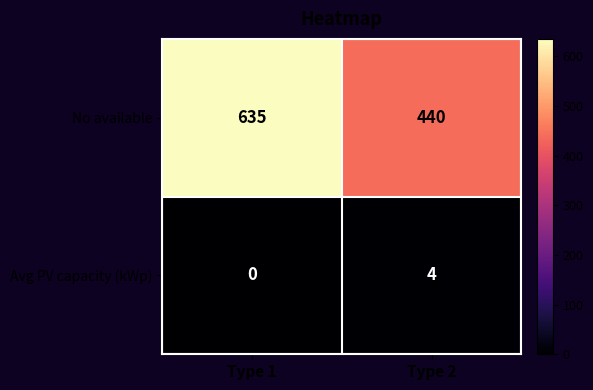

What is the minimum value for No available?

440